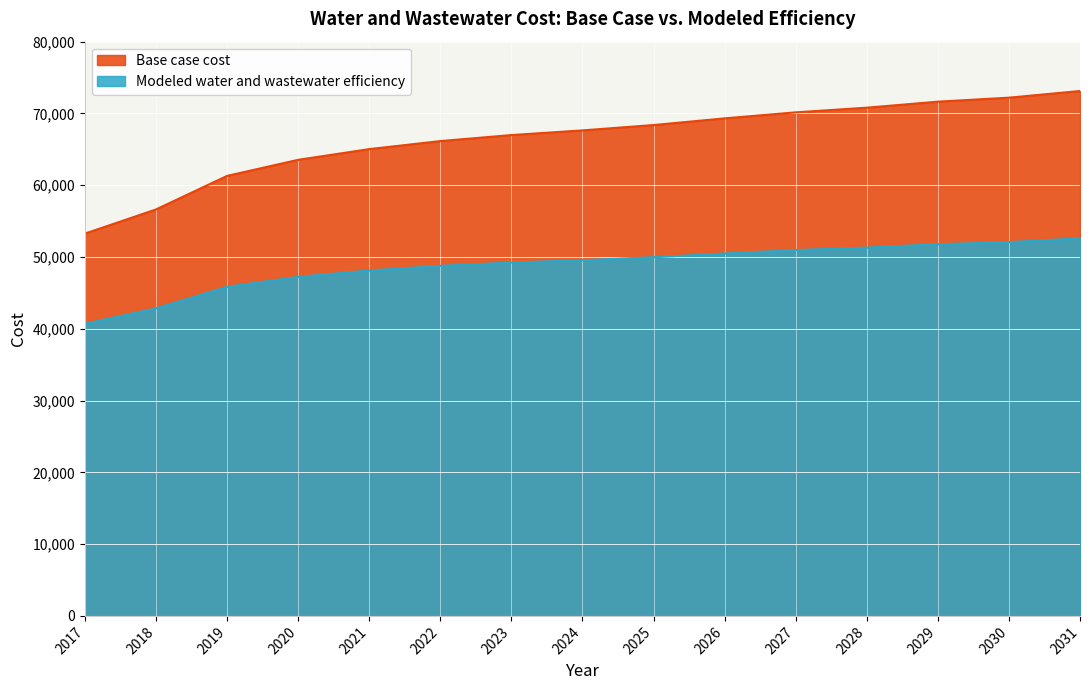

How many lines are shown in the chart?

2